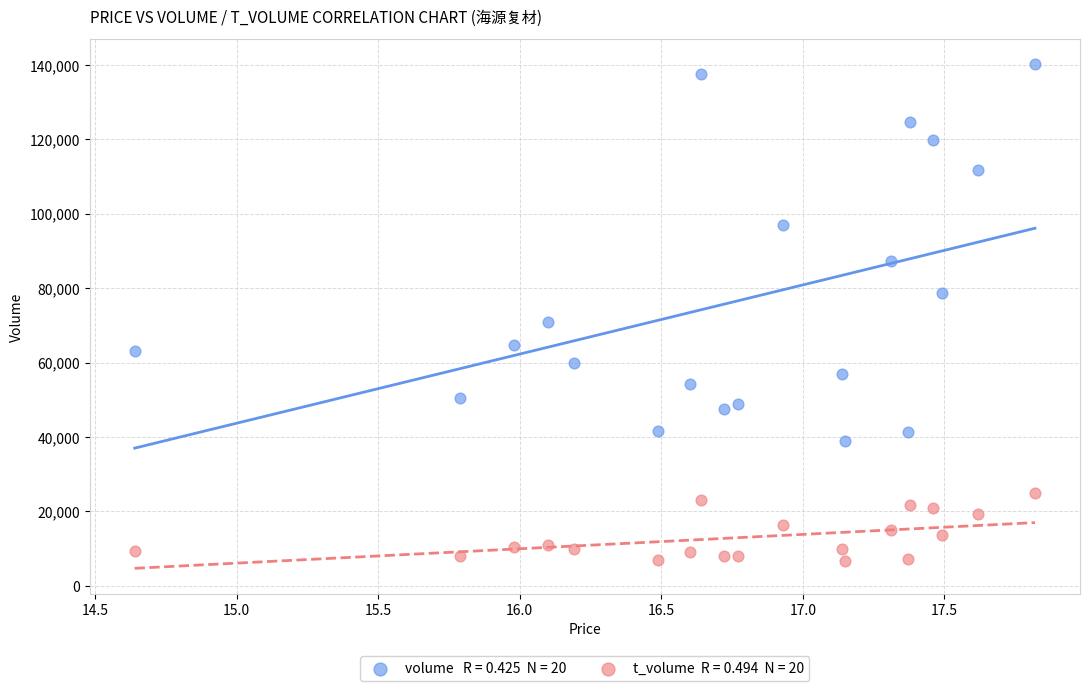

Across all series, what Y value is closest to 73385?

70885